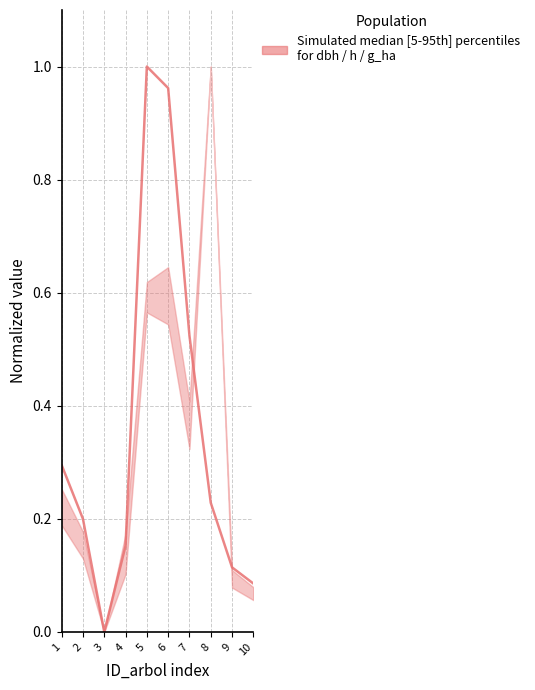

List the labels in order of value, smallest first.

3, 10, 9, 4, 2, 8, 1, 7, 6, 5